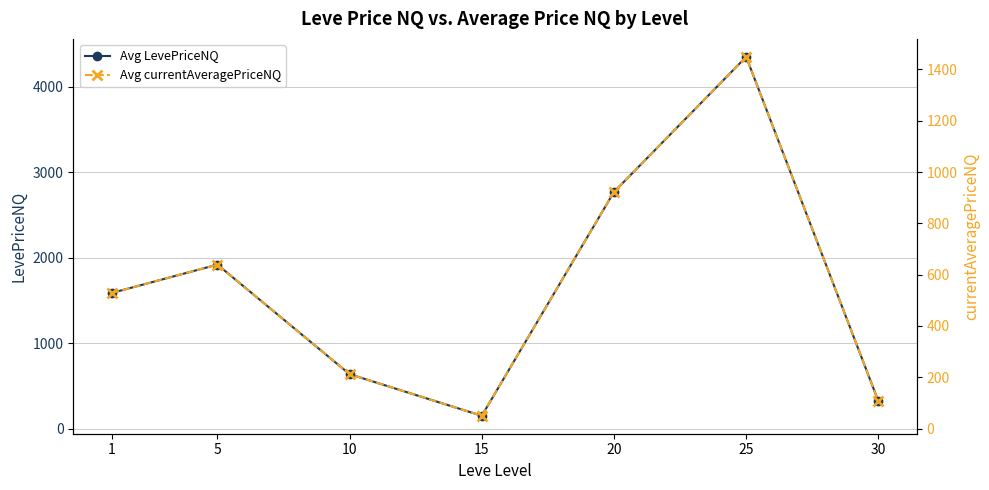

The Avg LevePriceNQ series shows 2767.1 at 20. True or false?

True